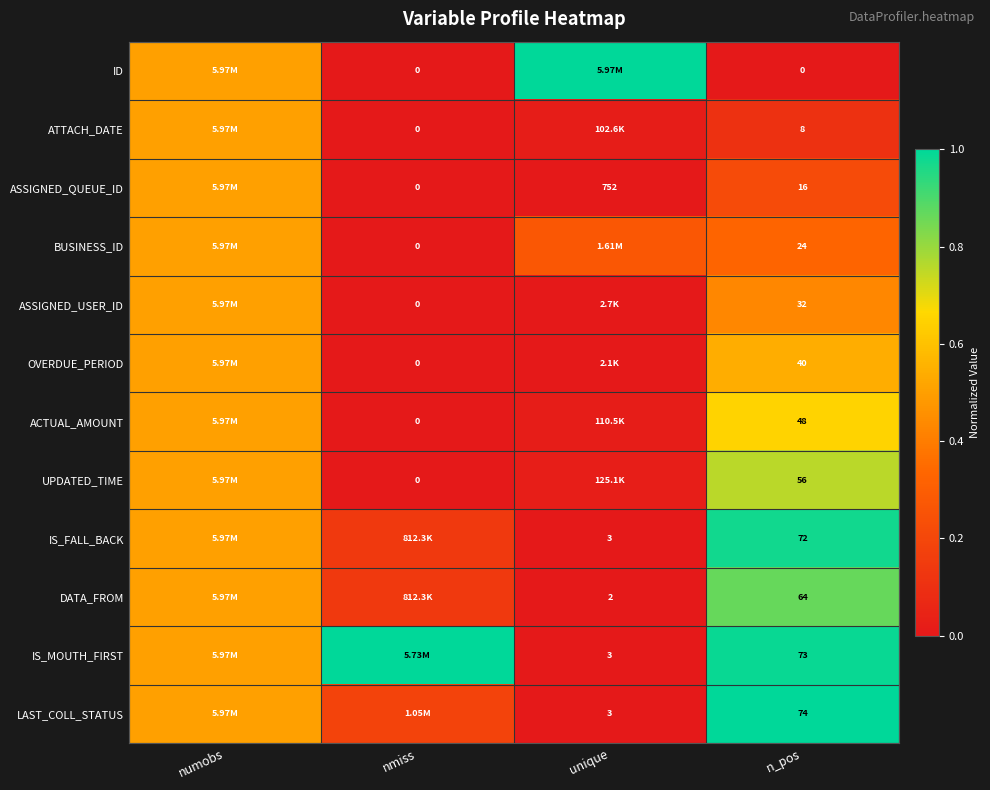

Rank the series at n_pos from lowest to highest value.

ID, ATTACH_DATE, ASSIGNED_QUEUE_ID, BUSINESS_ID, ASSIGNED_USER_ID, OVERDUE_PERIOD, ACTUAL_AMOUNT, UPDATED_TIME, DATA_FROM, IS_FALL_BACK, IS_MOUTH_FIRST, LAST_COLL_STATUS